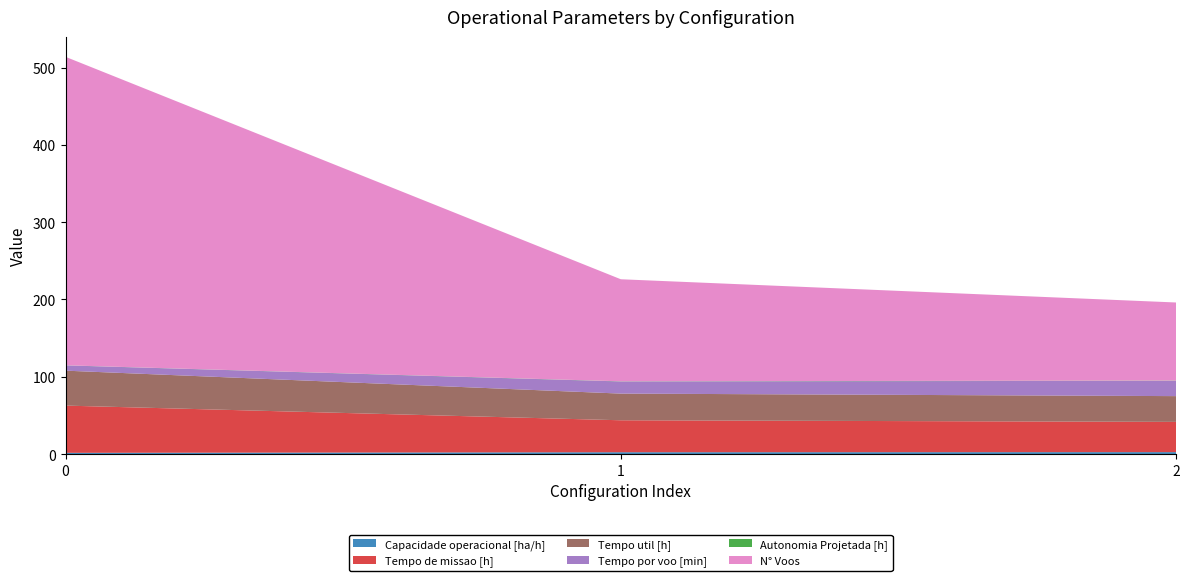

Reading right to left, what are all the values shown in this chart?

Capacidade operacional [ha/h]: 2.6	2.4	1.6
Tempo de missao [h]: 39.1	41.3	61.1
Tempo util [h]: 33.3	34.5	45.2
Tempo por voo [min]: 19.8	15.7	6.8
Autonomia Projetada [h]: 0.3	0.2	0.1
N° Voos: 101.0	132.0	399.0